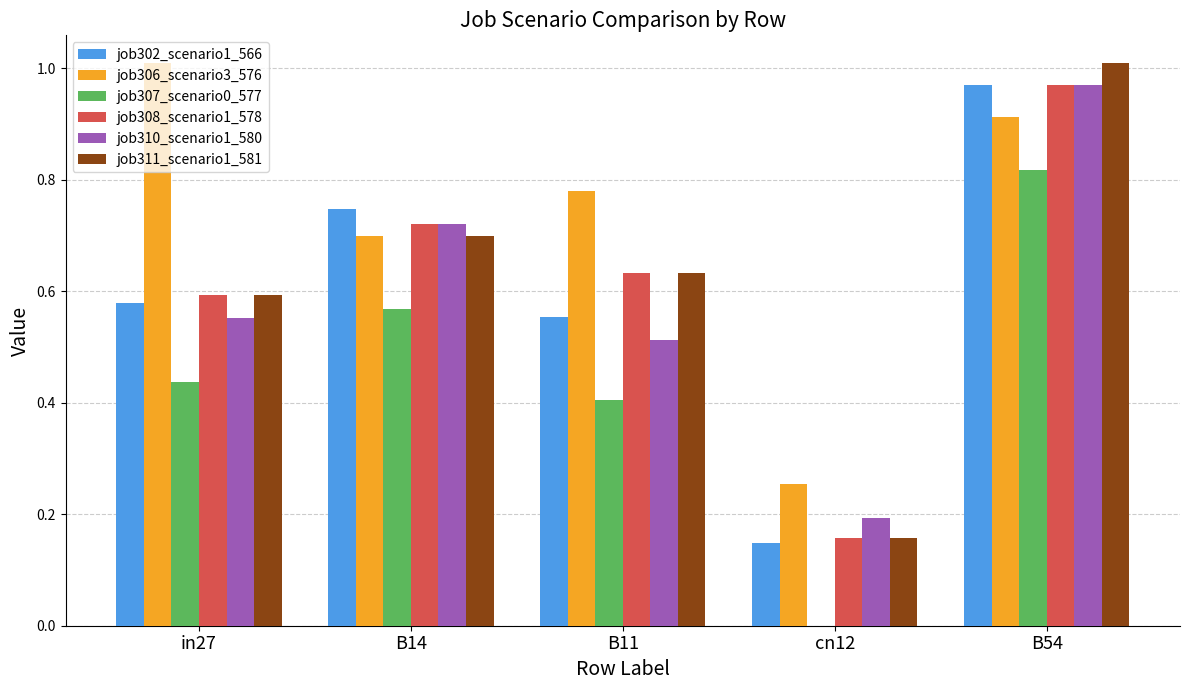

What is the sum of all job310_scenario1_580 values?

2.9